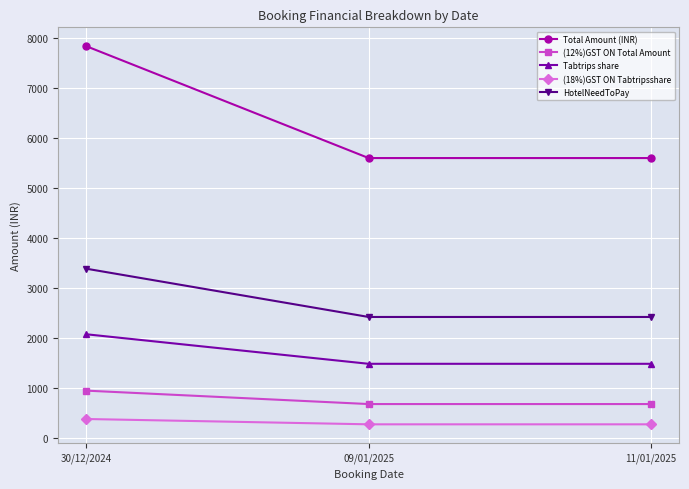

What is the value of the (12%)GST ON Total Amount point at the 1st from the left?

940.8